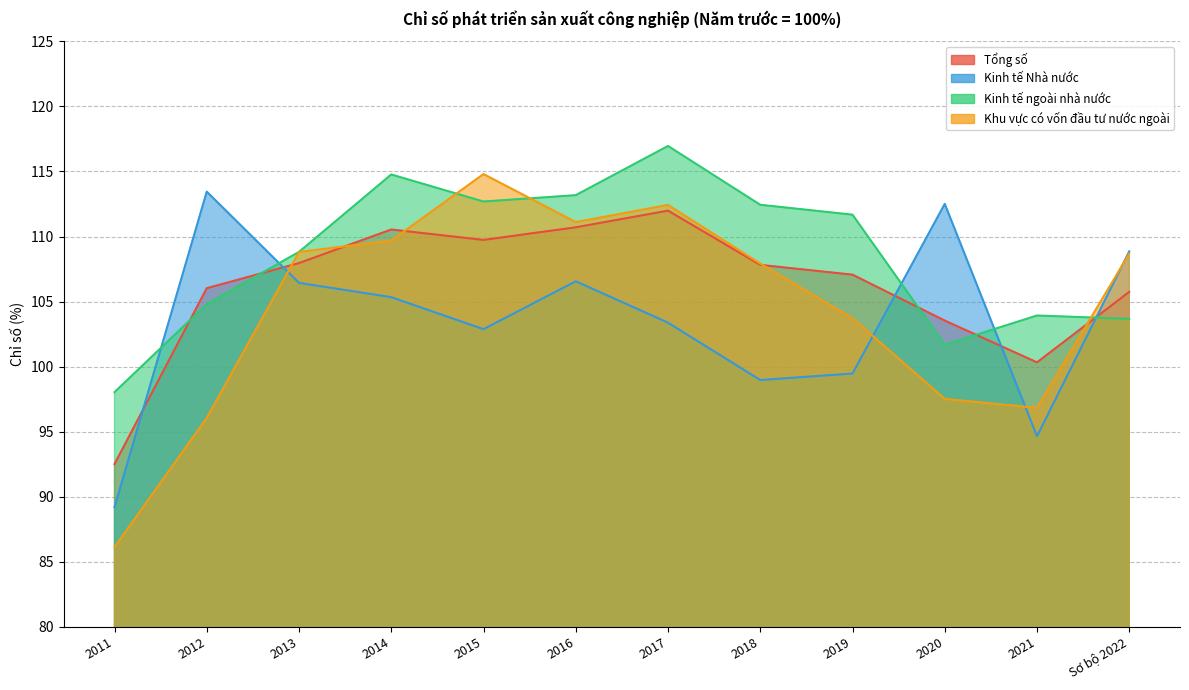

Between which two adjacent categories do Khu vực có vốn đầu tư nước ngoài and Kinh tế Nhà nước first intersect?

2012 and 2013